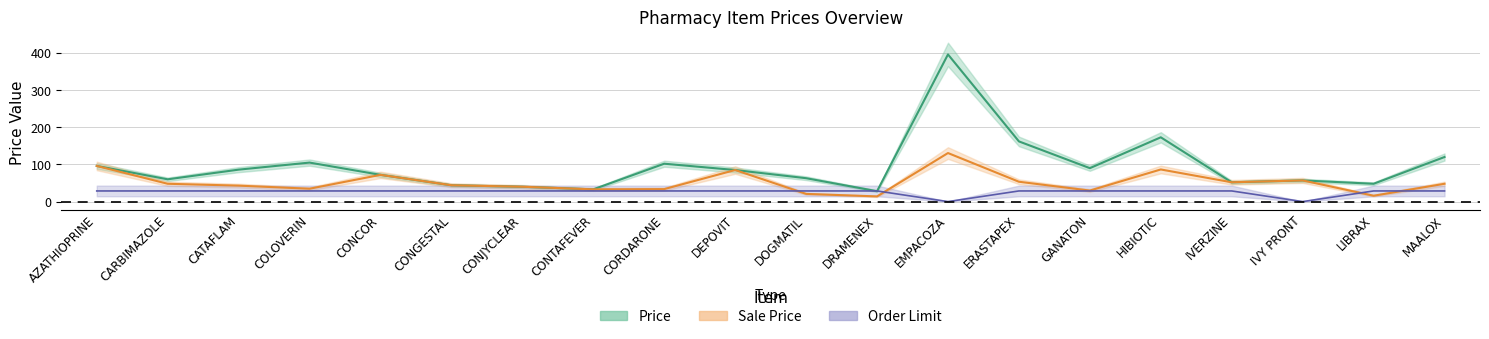

What is the total value across all series at CONTAFEVER?

94.7